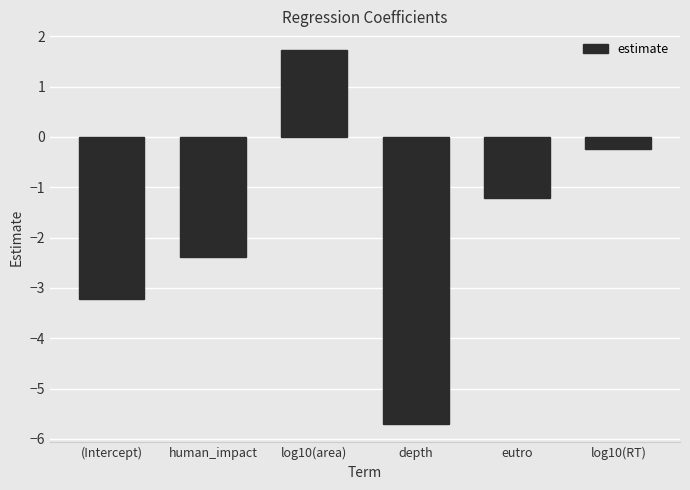

What is the maximum value shown in the chart?

1.7